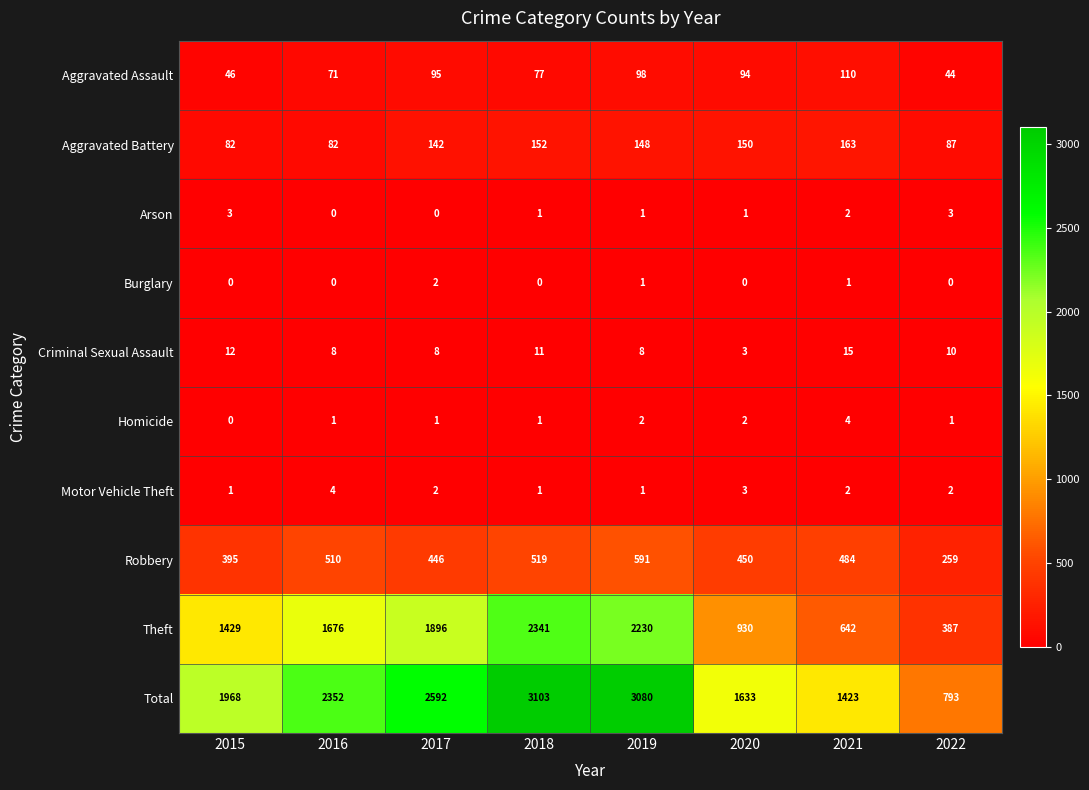

What is the total value across all series at 2016?

4704